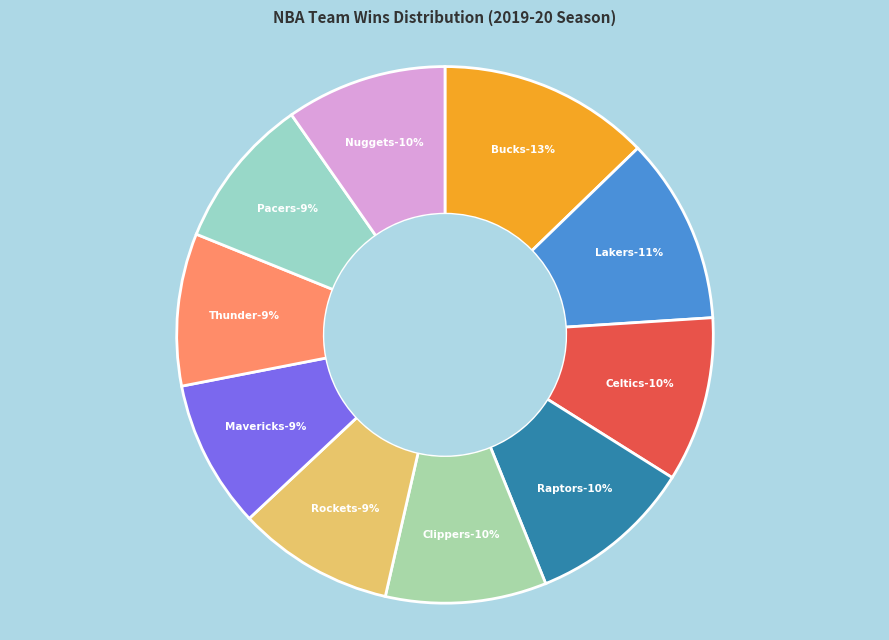

Count the number of slices in the pie.

10